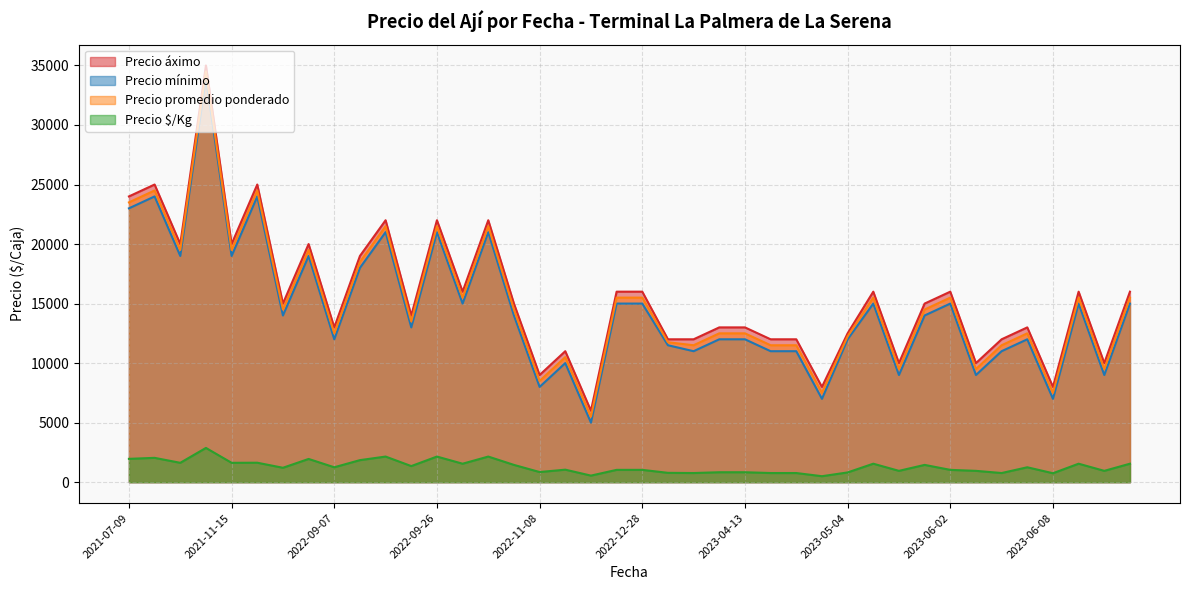

True or false: Precio promedio ponderado and Precio $/Kg cross at least once.

False